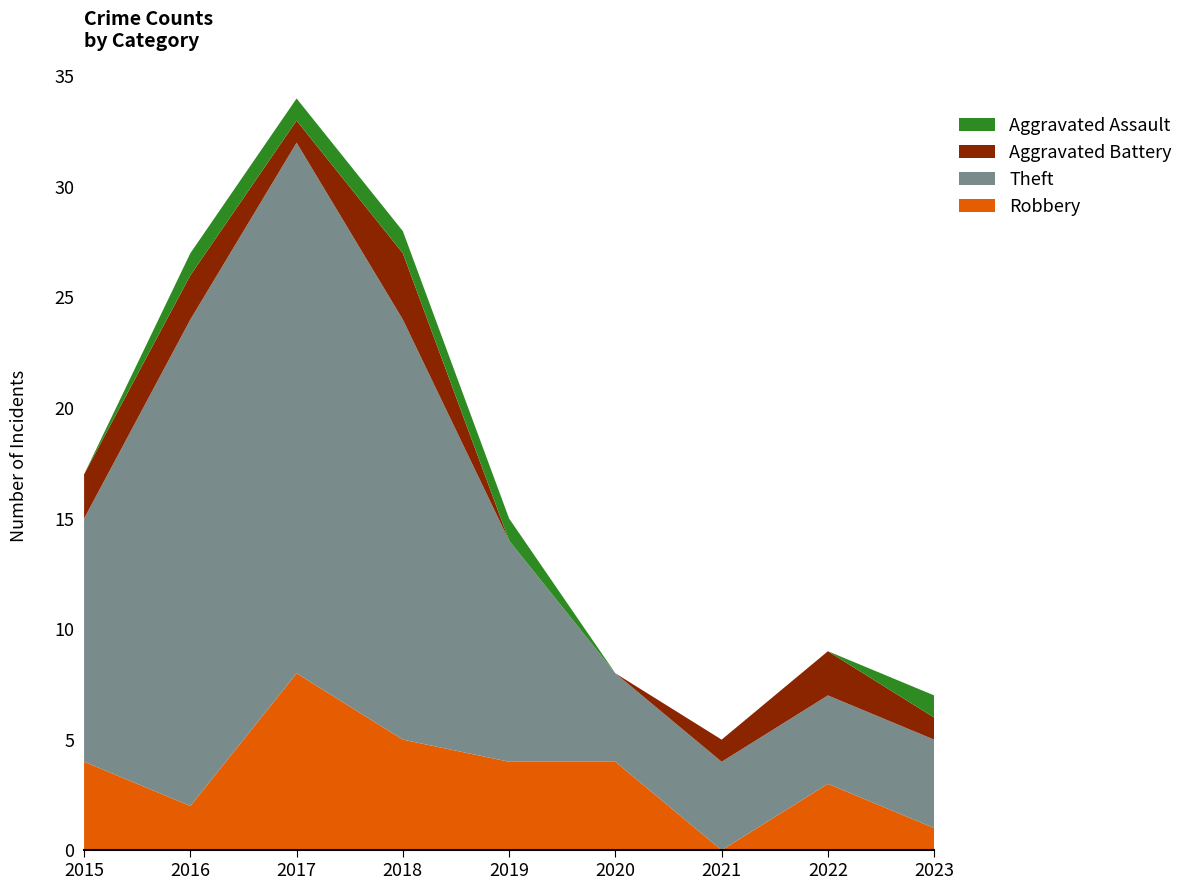

Reading left to right, list all the values displayed in this chart.

Robbery: 2015=4	2016=2	2017=8	2018=5	2019=4	2020=4	2021=0	2022=3	2023=1
Theft: 2015=11	2016=22	2017=24	2018=19	2019=10	2020=4	2021=4	2022=4	2023=4
Aggravated Battery: 2015=2	2016=2	2017=1	2018=3	2019=0	2020=0	2021=1	2022=2	2023=1
Aggravated Assault: 2015=0	2016=1	2017=1	2018=1	2019=1	2020=0	2021=0	2022=0	2023=1